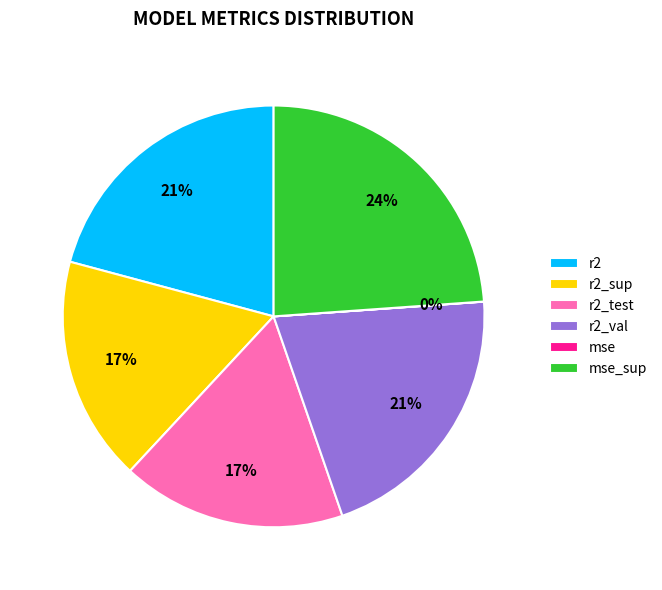

To the nearest percent, what is the difference between the largest and smallest slice percentages?

24%